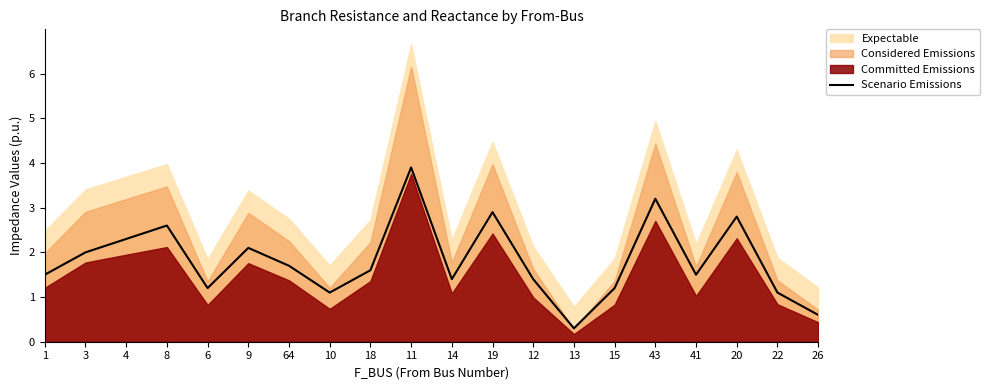

How many lines are shown in the chart?

1